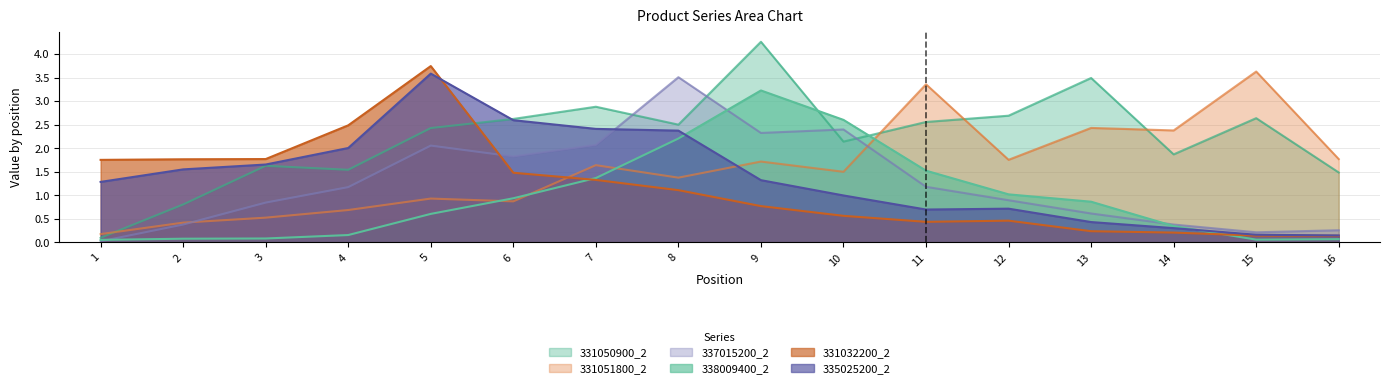

What is the spread (max minus min) of values at 5?

3.1